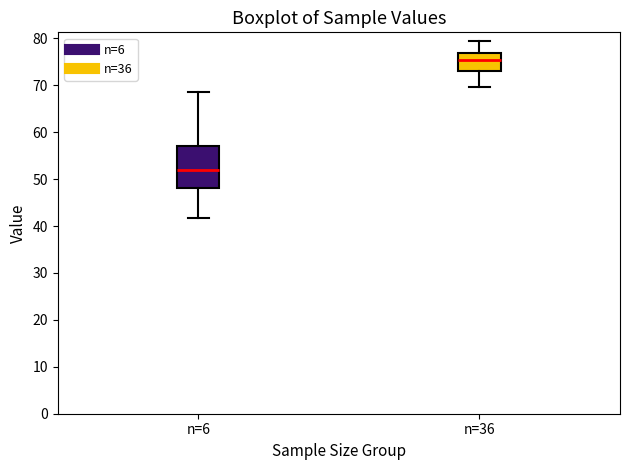

Which box is the tallest, from its lower edge to its upper edge?

n=6